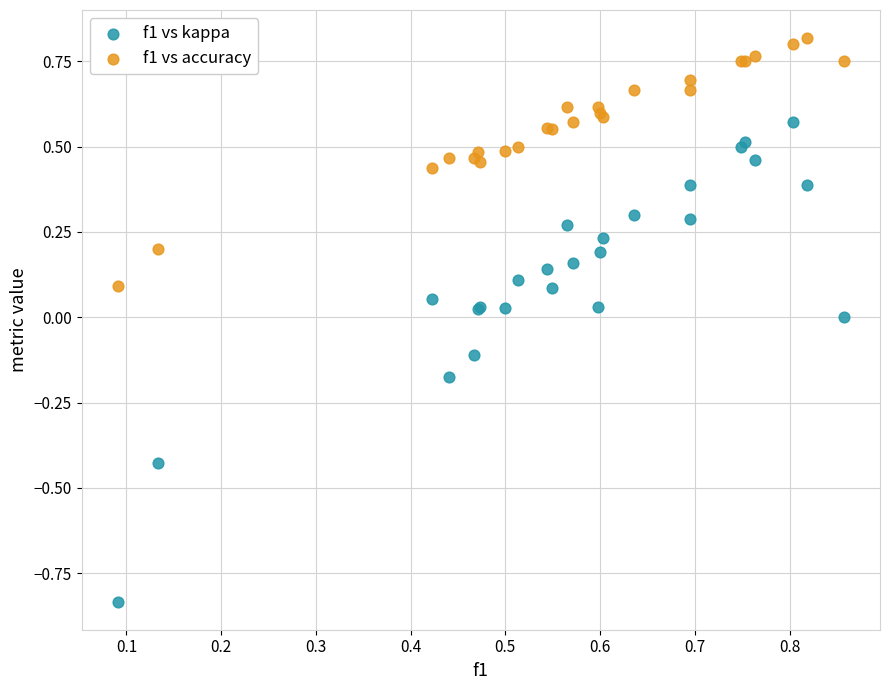

Which series has the widest spread of Y values?

f1 vs kappa